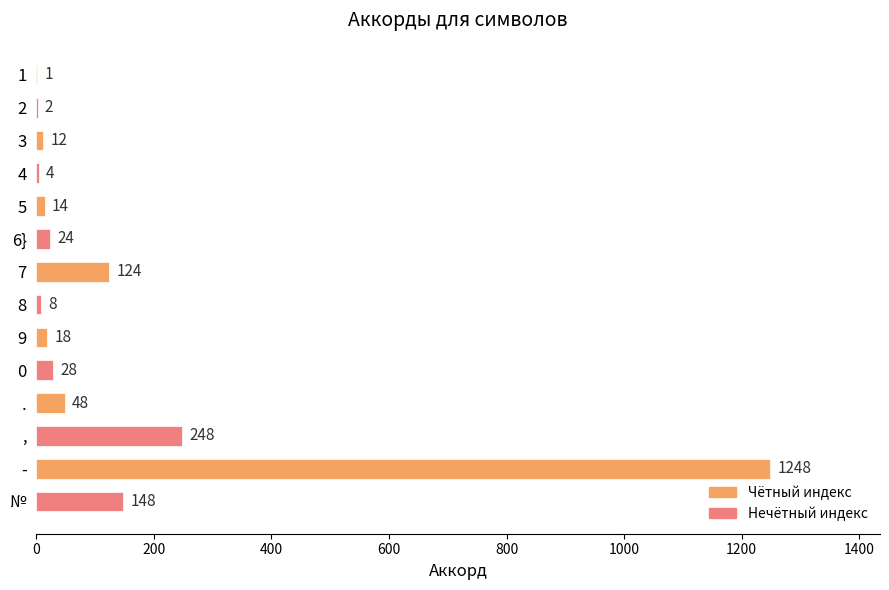

What is the sum of all values?

1927